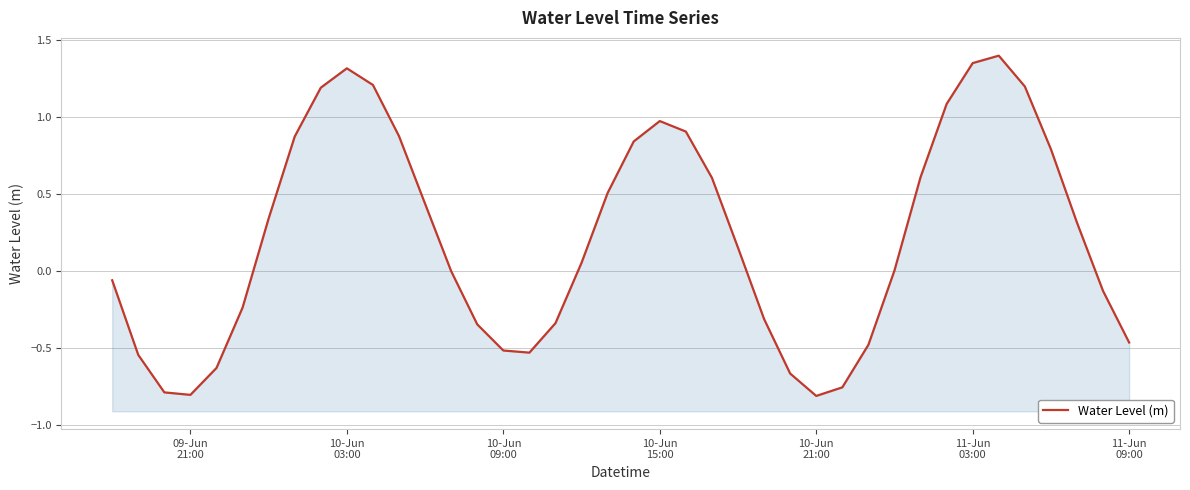

How many points are higher than both their immediate neighbors (excluding endpoints)?

3